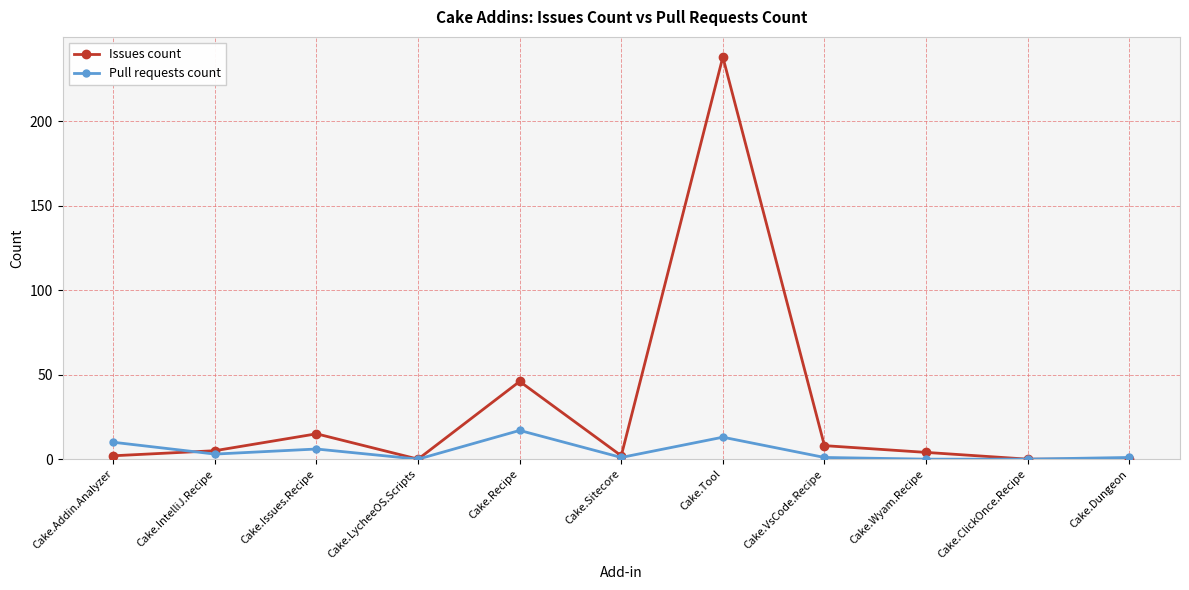

Does the chart have visible grid lines?

Yes